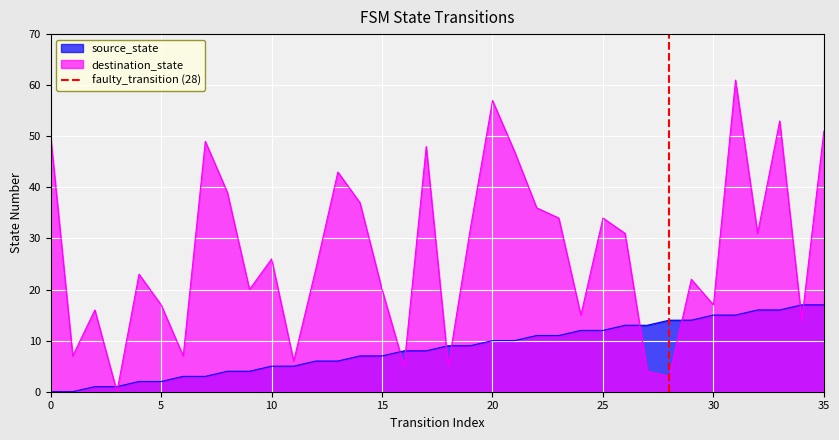

The value of source_state at 5 is 2. True or false?

True